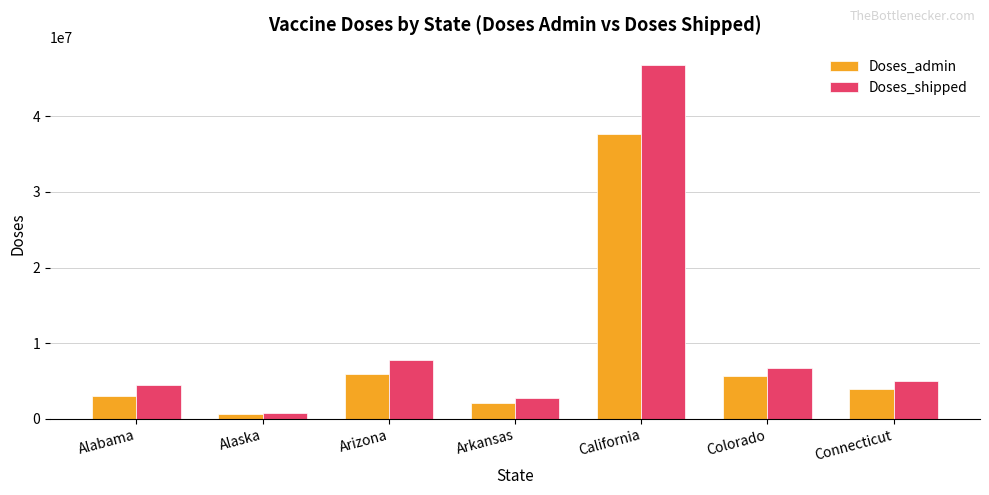

What value does the Doses_admin series have at Alabama, to the nearest 100?

3007400